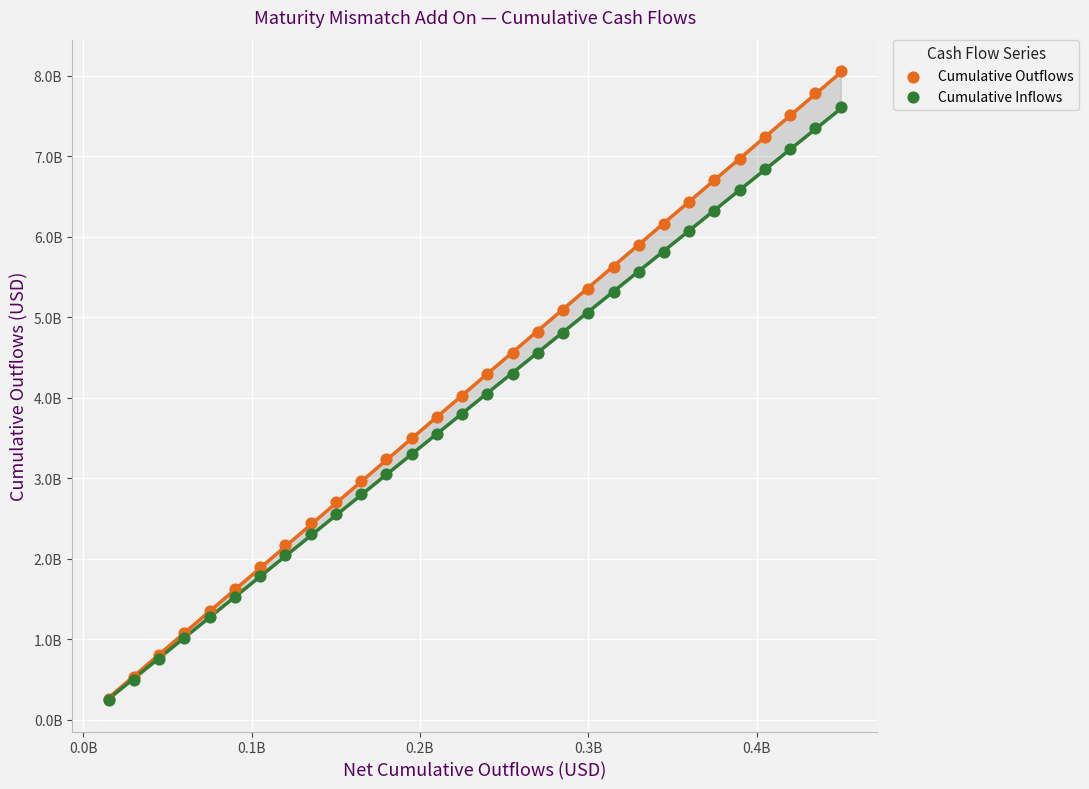

Which series has the widest spread of Y values?

Cumulative Outflows